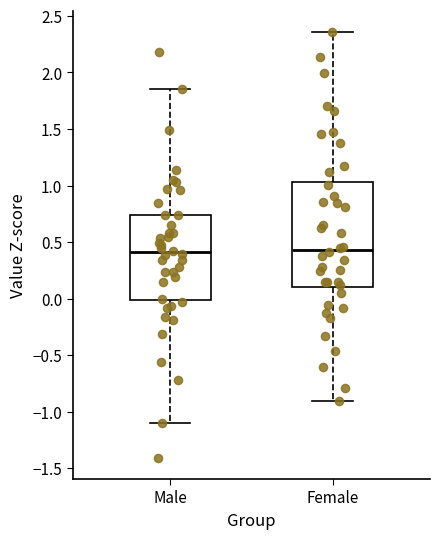

Reading left to right, transcribe this box plot: for each box, give where its median line is, the range the box spans, and where its two whiskers end, as read against the y-axis. The values are not printed on the chart, so give them approximately, as read against the axis.

Male: median 0.40, box 0.00 to 0.75, whiskers -1.10 to 1.85
Female: median 0.45, box 0.10 to 1.05, whiskers -0.90 to 2.35